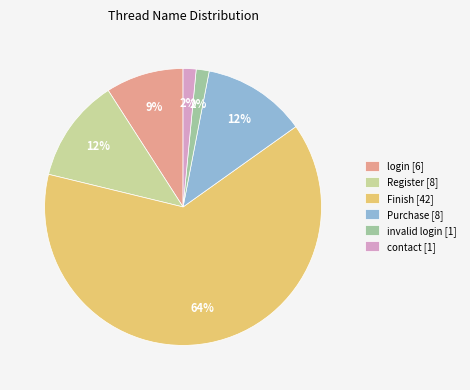

Which has a higher value, Register [8] or Finish [42]?

Finish [42]